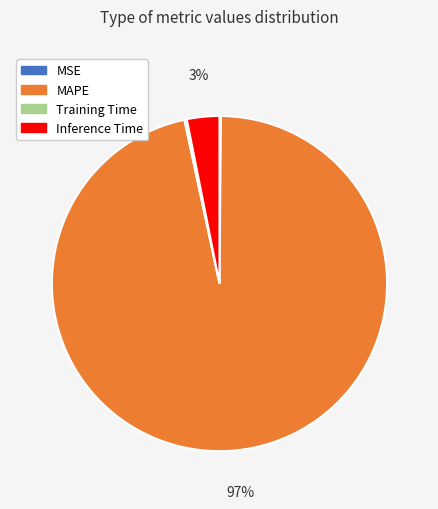

To the nearest percent, what is the average slice percentage?

25%